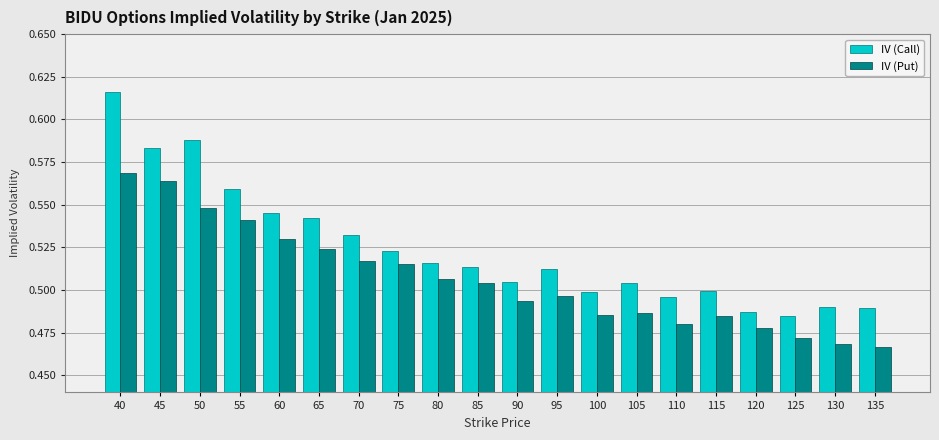

List the series in order of their overall mean, highest first.

IV (Call), IV (Put)